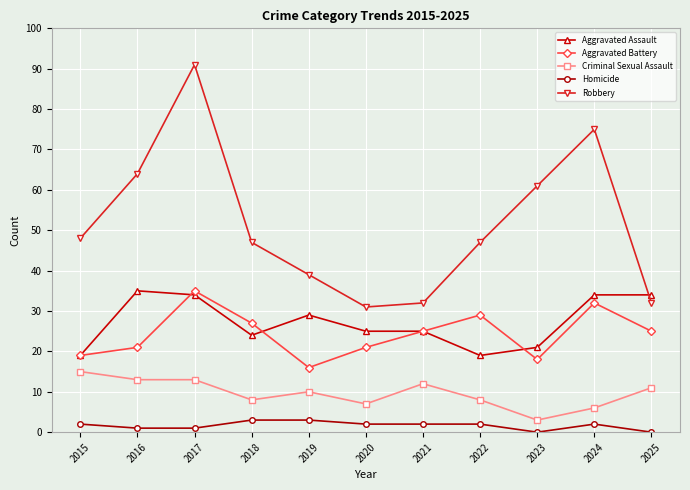

Which series has the largest total across all categories?

Robbery